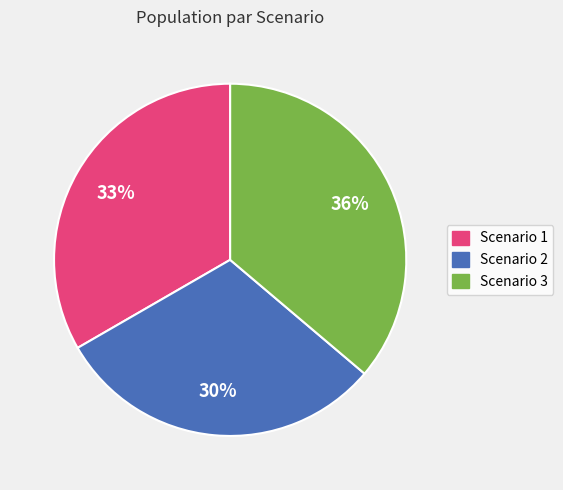

Is there a majority slice in this chart?

No